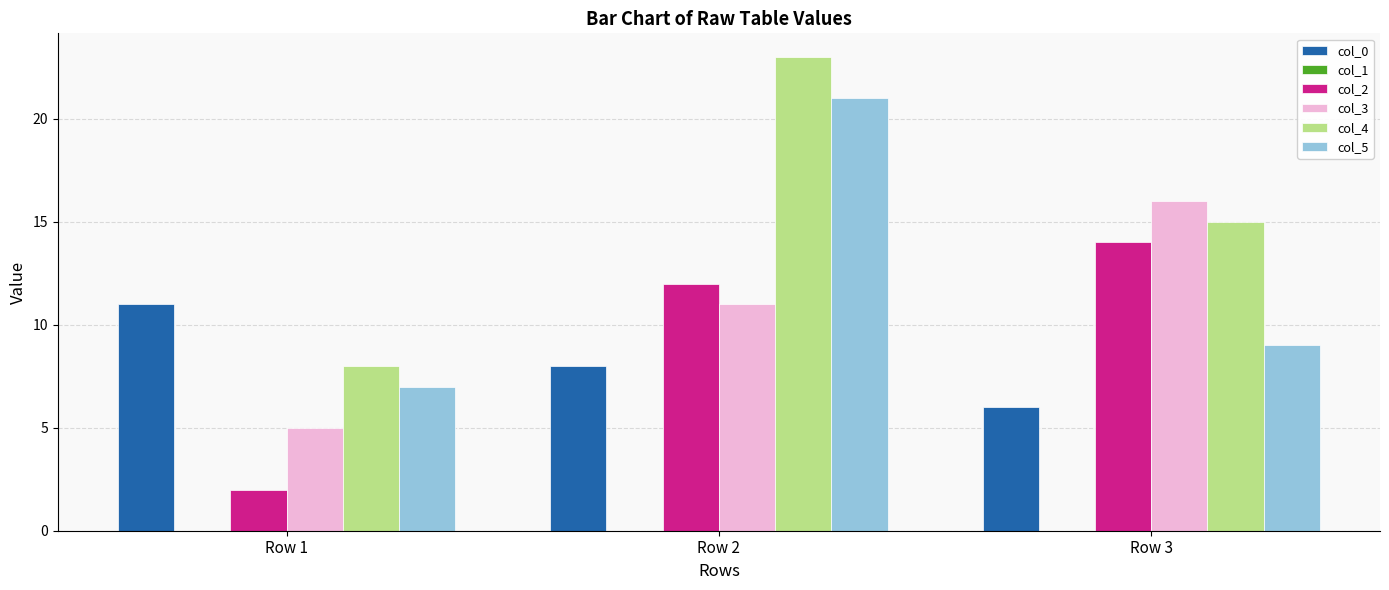

Reading right to left, extract all data points from this chart.

col_0: Row 3=6	Row 2=8	Row 1=11
col_2: Row 3=14	Row 2=12	Row 1=2
col_3: Row 3=16	Row 2=11	Row 1=5
col_4: Row 3=15	Row 2=23	Row 1=8
col_5: Row 3=9	Row 2=21	Row 1=7